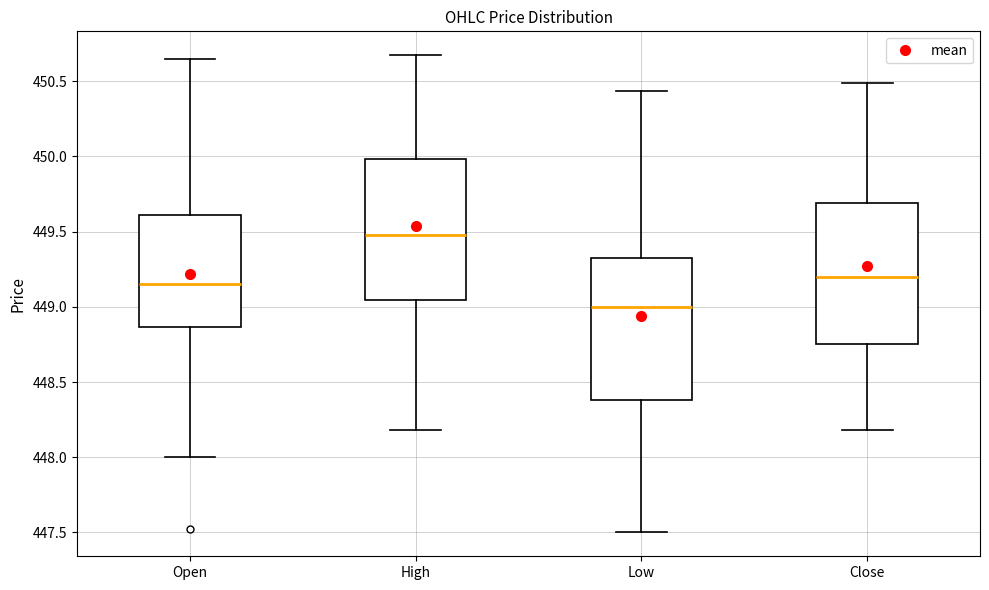

Reading left to right, read every box against the y-axis: the position of its median line, the range the box covers, and the ends of its whiskers. The values are not printed on the chart, so give them approximately, as read against the axis.

Open: median 449.15, box 448.85 to 449.60, whiskers 448.00 to 450.65
High: median 449.50, box 449.05 to 450.00, whiskers 448.20 to 450.65
Low: median 449.00, box 448.40 to 449.30, whiskers 447.50 to 450.45
Close: median 449.20, box 448.75 to 449.70, whiskers 448.20 to 450.50